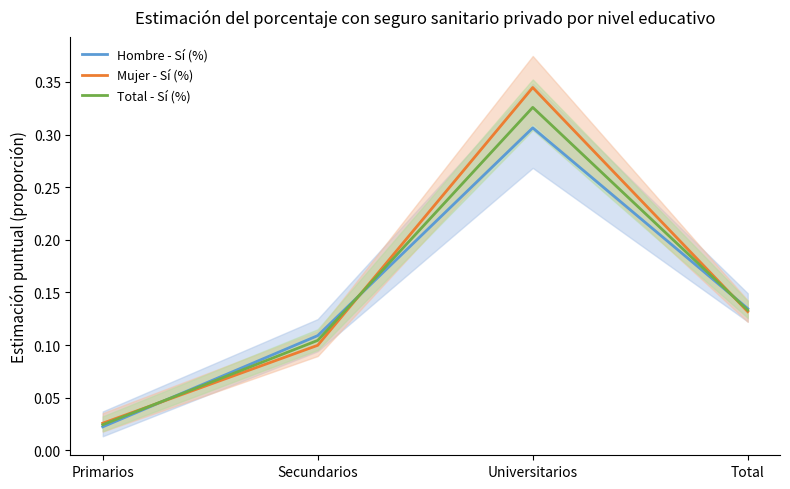

Reading right to left, extract all data points from this chart.

Hombre - Sí (%): 0.1	0.3	0.1	0.0
Mujer - Sí (%): 0.1	0.3	0.1	0.0
Total - Sí (%): 0.1	0.3	0.1	0.0